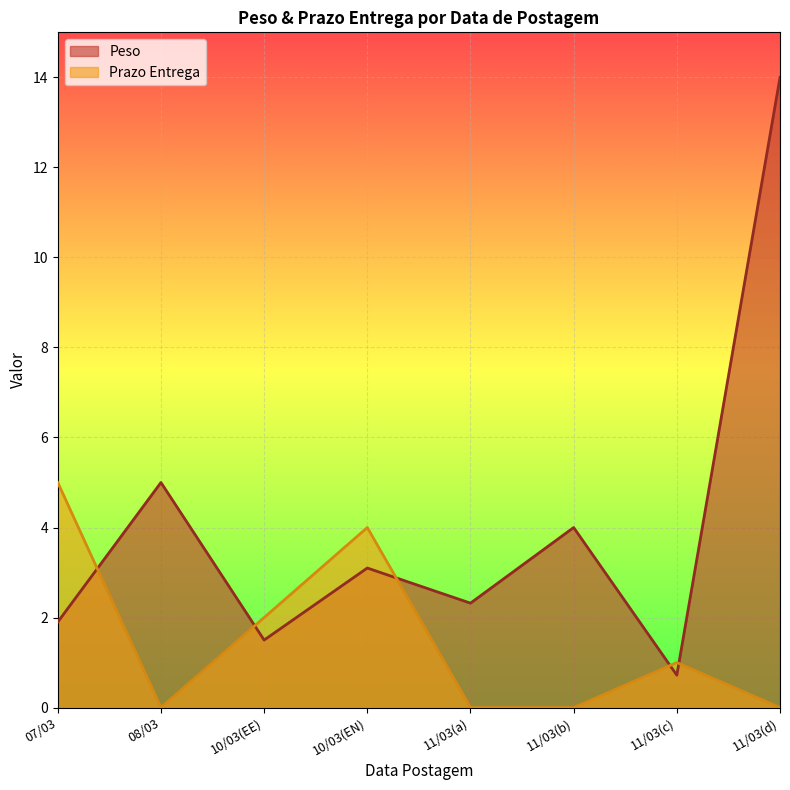

How many data points in Prazo Entrega are less than 1?

4